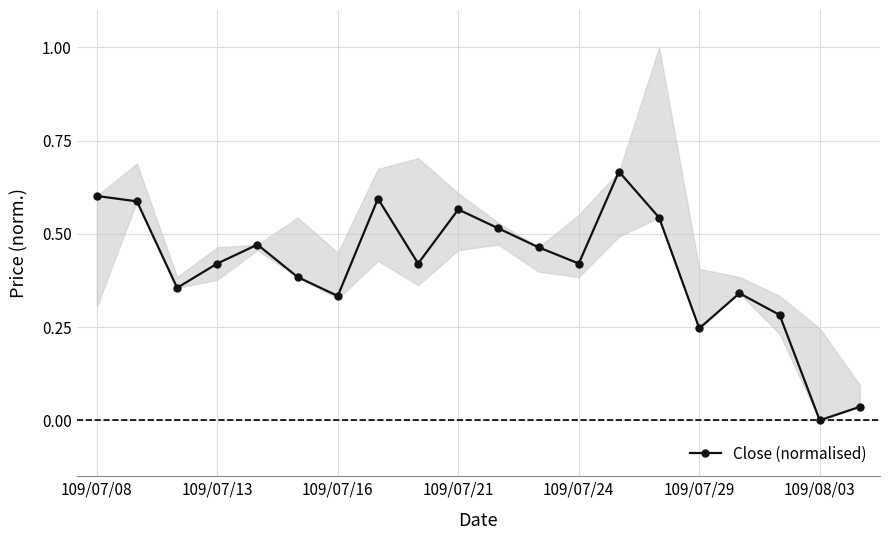

Which category has the highest value across all series?

13